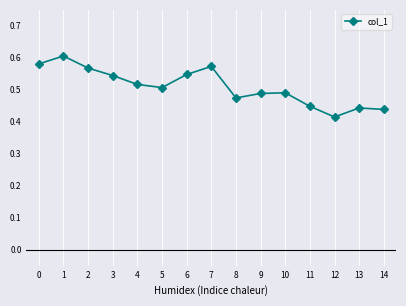

Which category has the lowest value across all series?

12